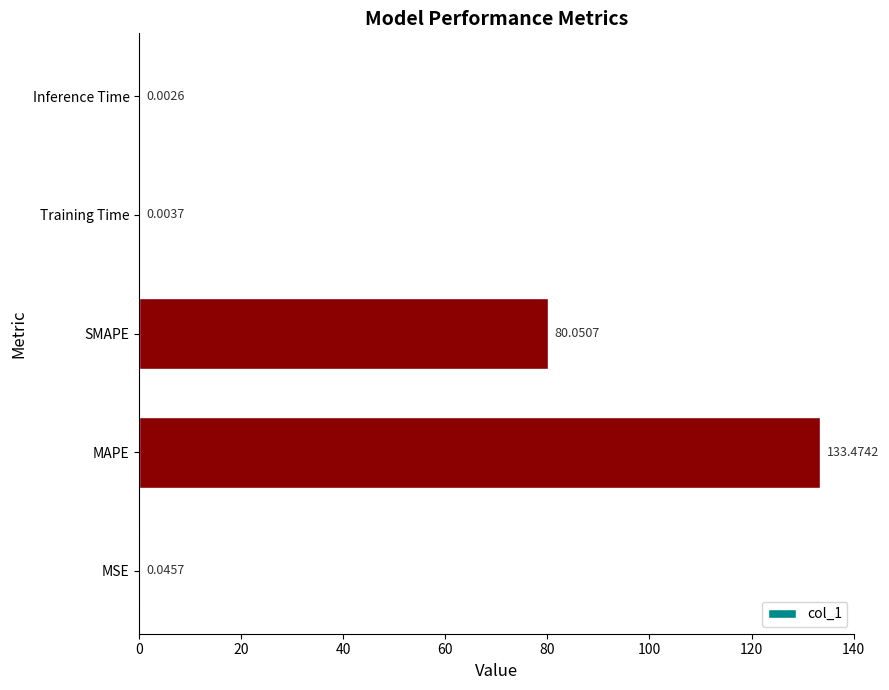

Which has a higher value, Inference Time or Training Time?

Training Time